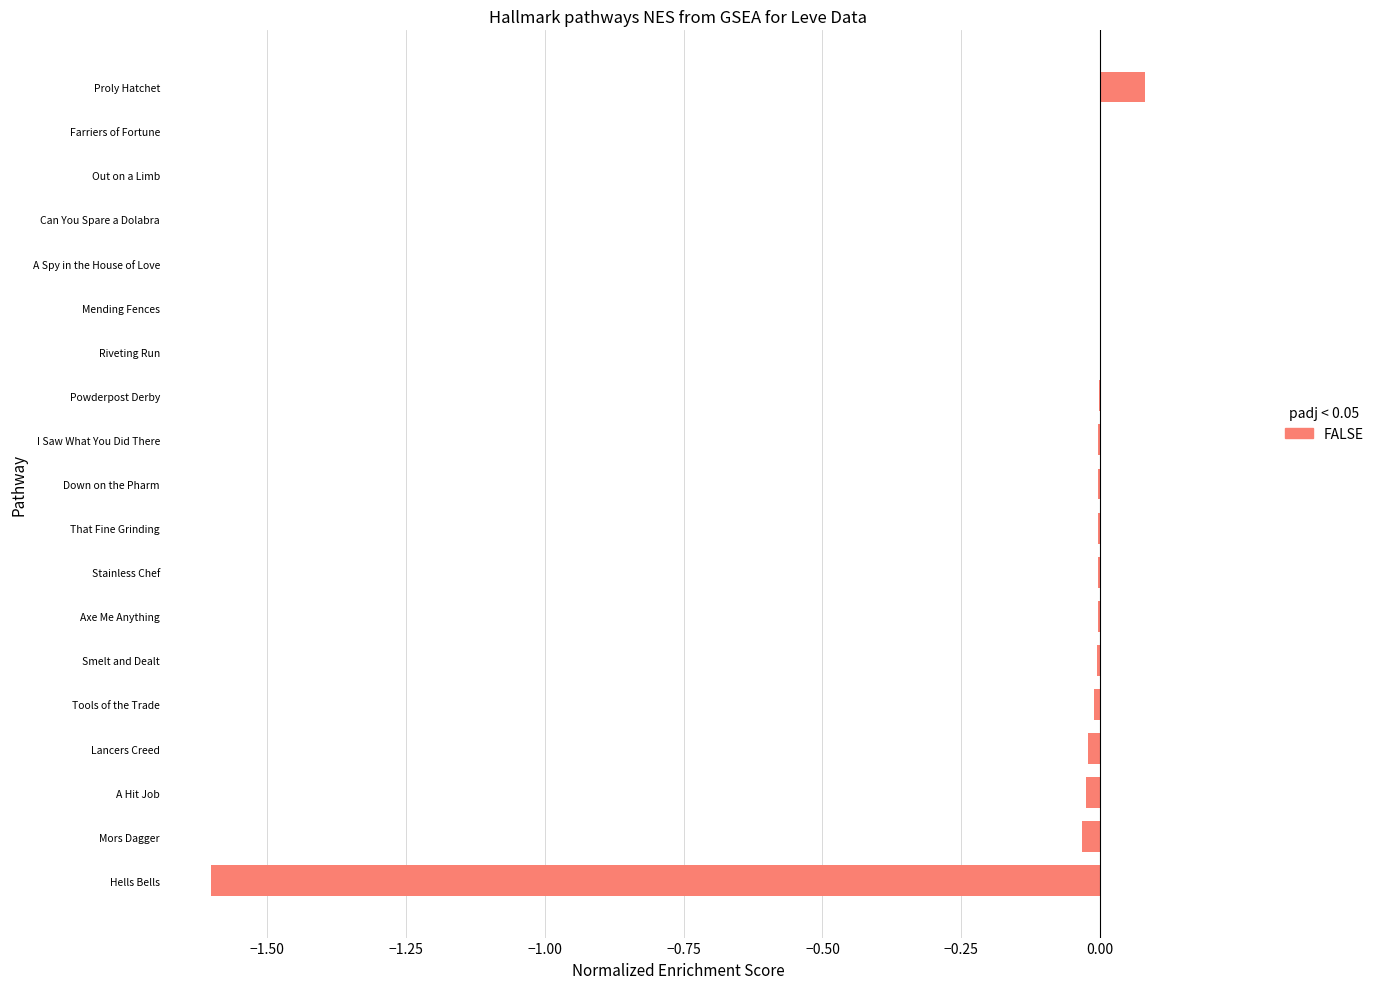

What is the sum of all values?

-1.6